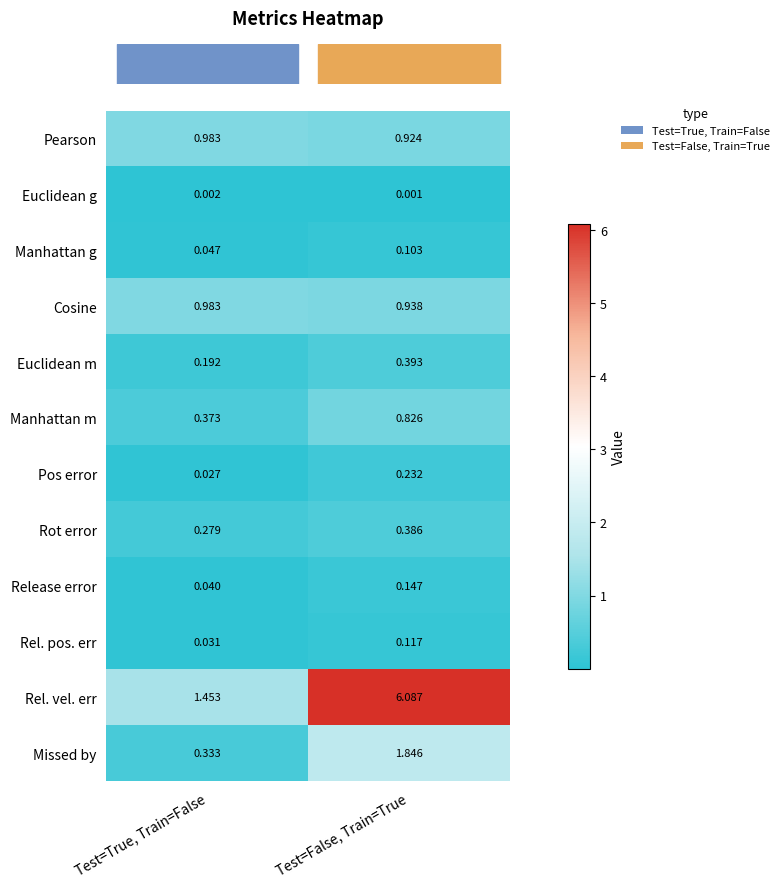

At which label is Missed by closest to 1?

Test=True, Train=False